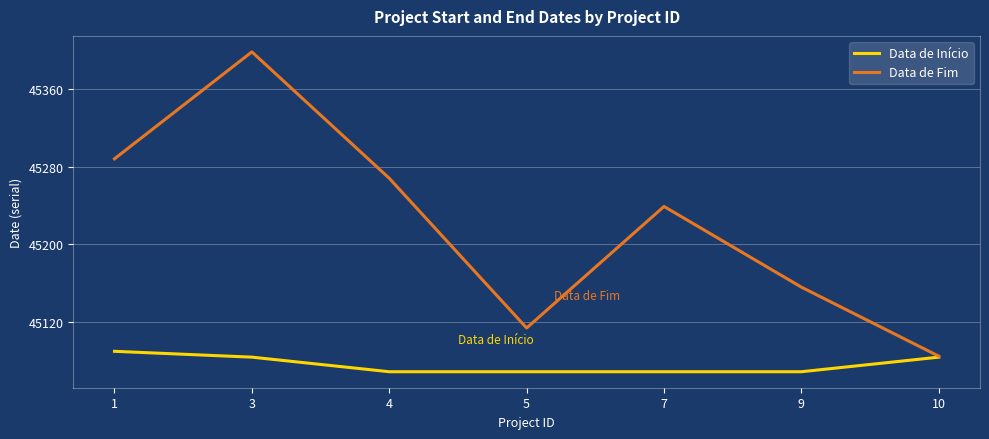

What is the difference between the maximum and minimum values in the Data de Fim series?

313